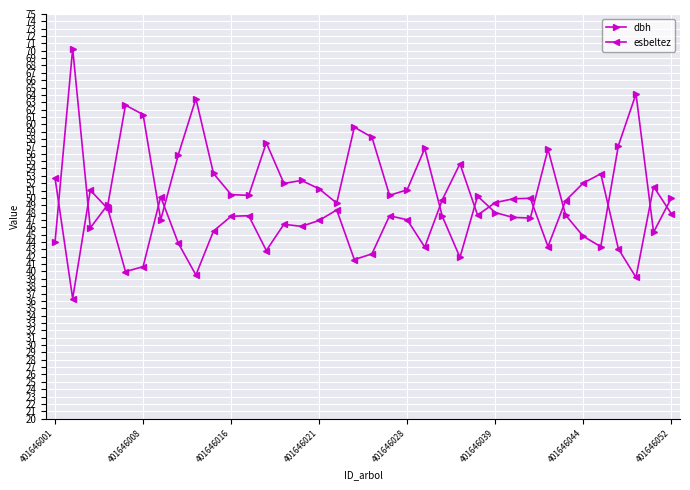

True or false: esbeltez and dbh intersect in this chart.

True